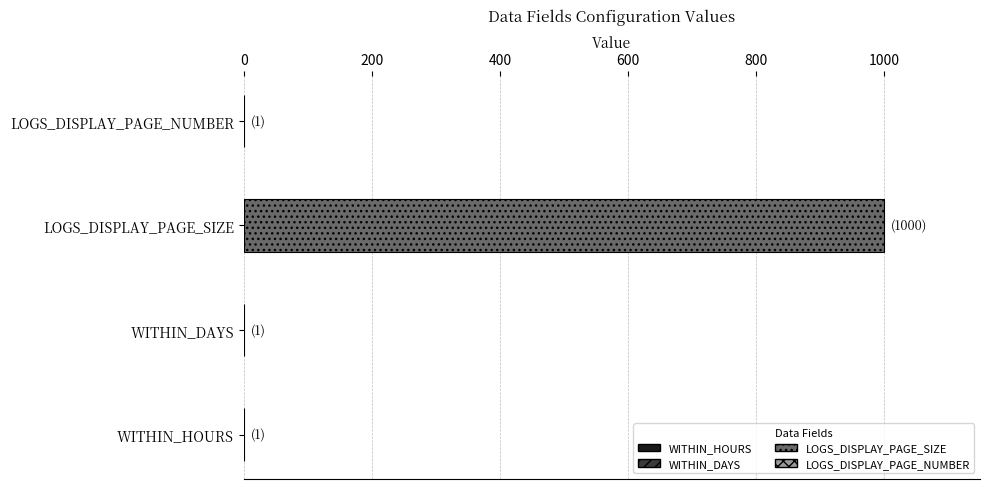

What value does the data have at WITHIN_HOURS?

1